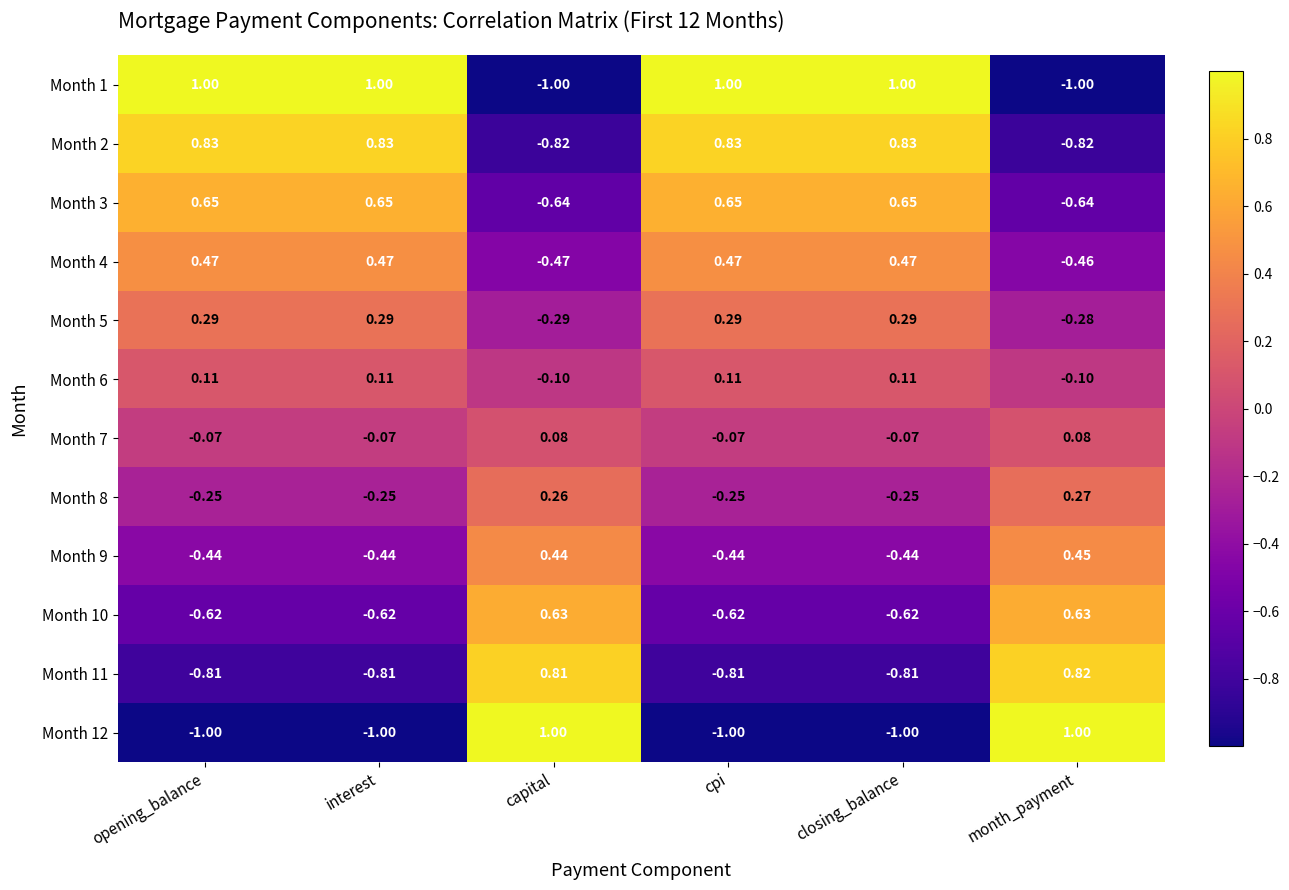

Is the value of Month 5 at opening_balance greater than the value of Month 3 at month_payment?

Yes